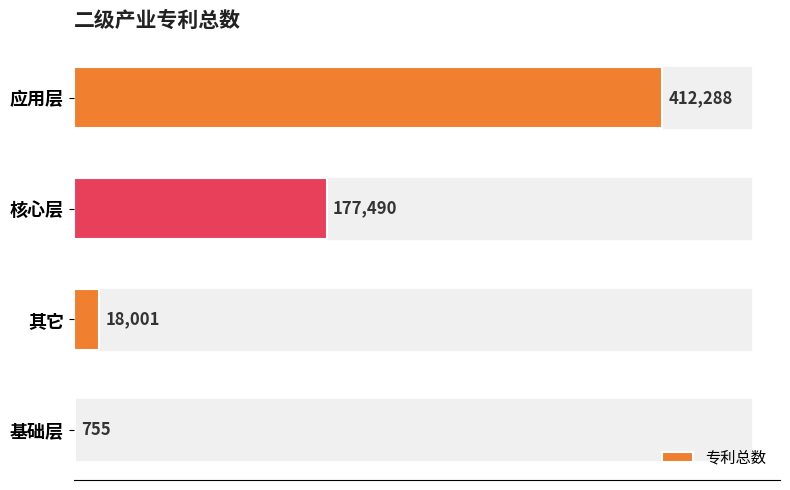

How many data points does each series have?

4